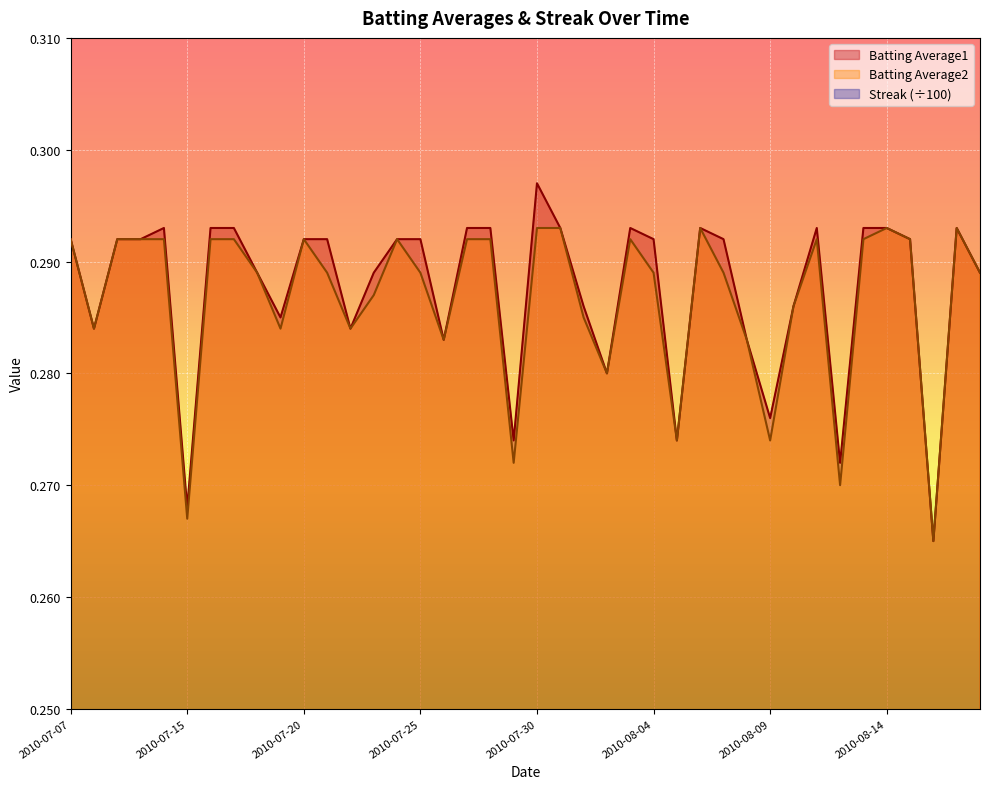

Where is the first local maximum for Streak?

2010-07-11